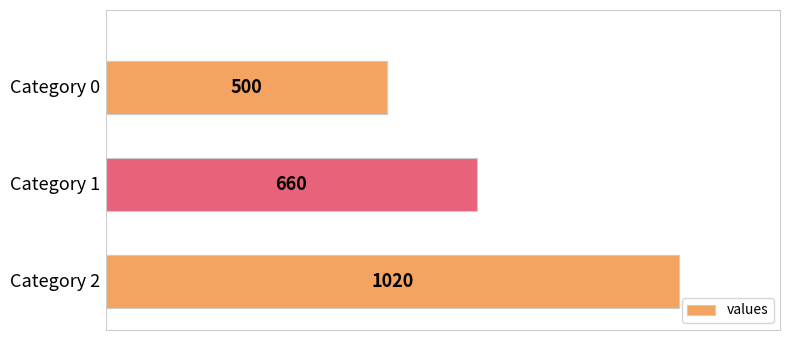

Reading bottom to top, list all the values displayed in this chart.

1020	660	500